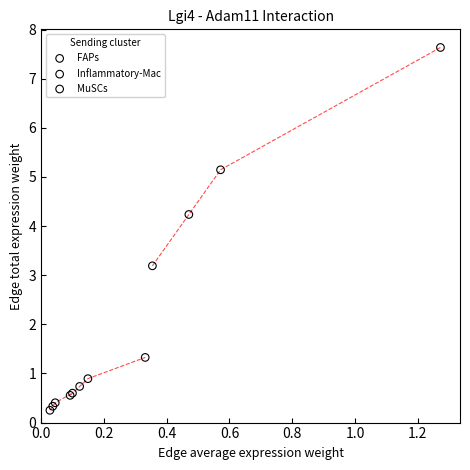

Which series contains the highest Y value?

FAPs